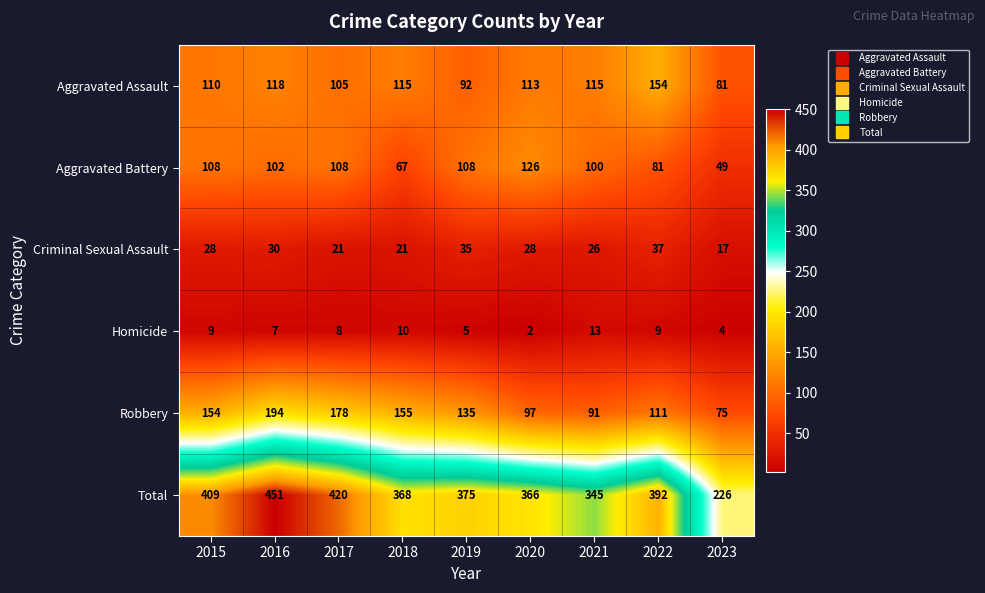

What is the sum of the Total values at 2020 and 2021?

711